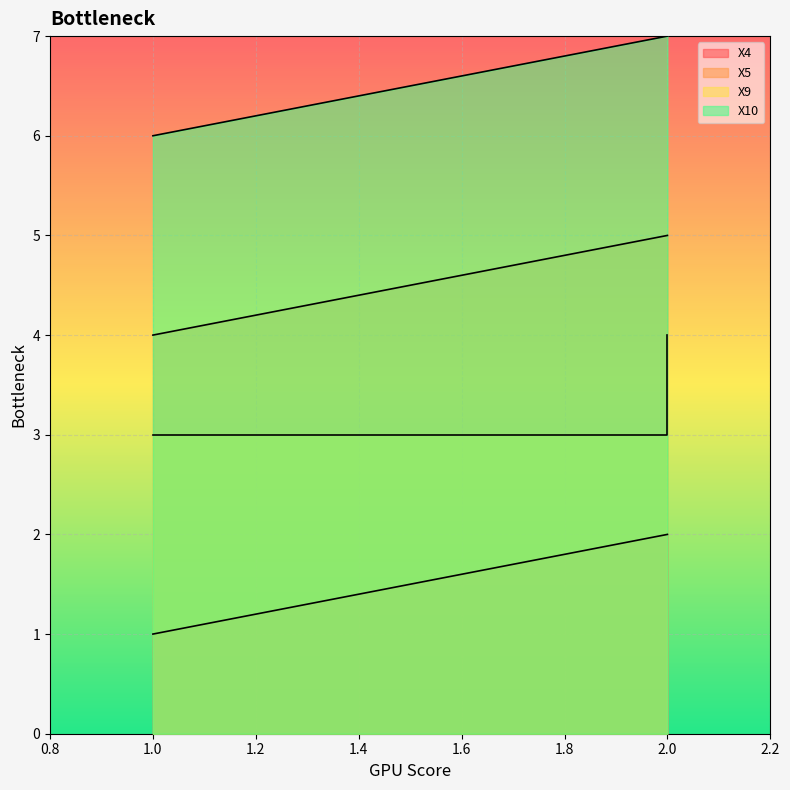

What is the total value across all series at 1?

14